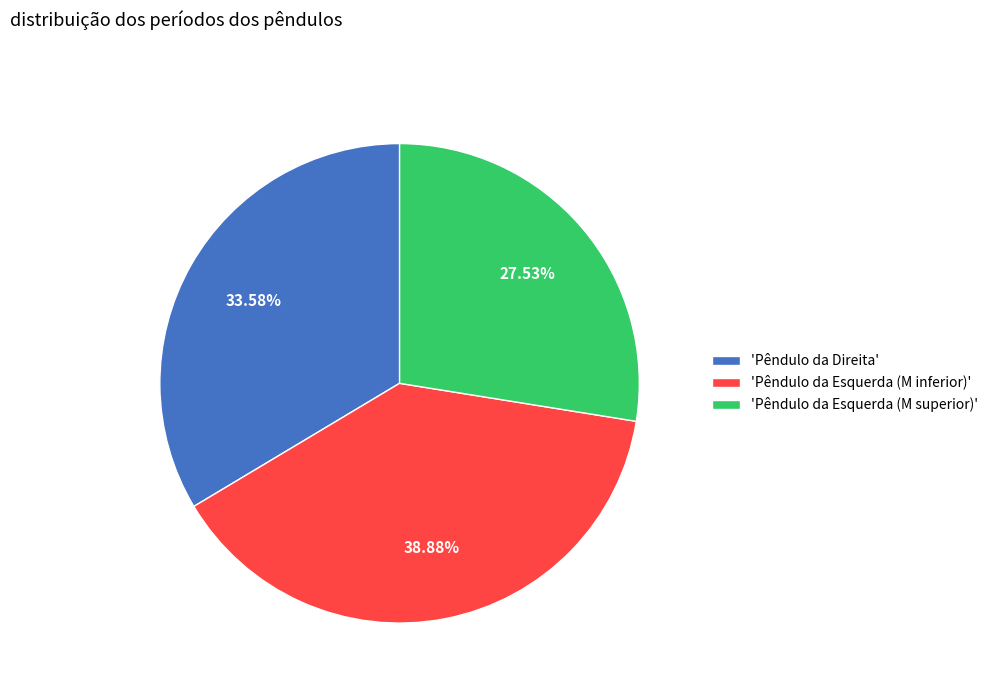

Which has a higher value, 'Pêndulo da Esquerda (M superior)' or 'Pêndulo da Esquerda (M inferior)'?

'Pêndulo da Esquerda (M inferior)'